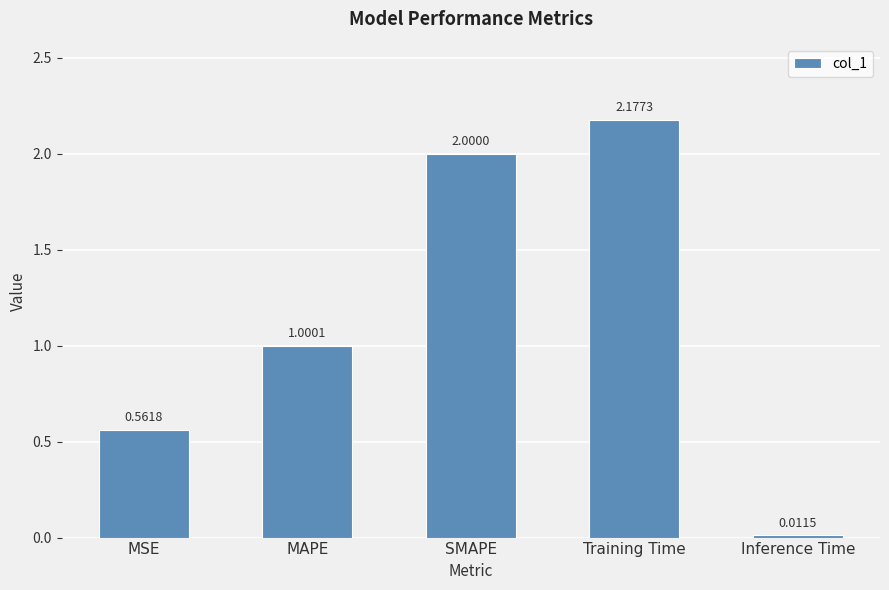

Rank the categories by value from highest to lowest.

Training Time, SMAPE, MAPE, MSE, Inference Time